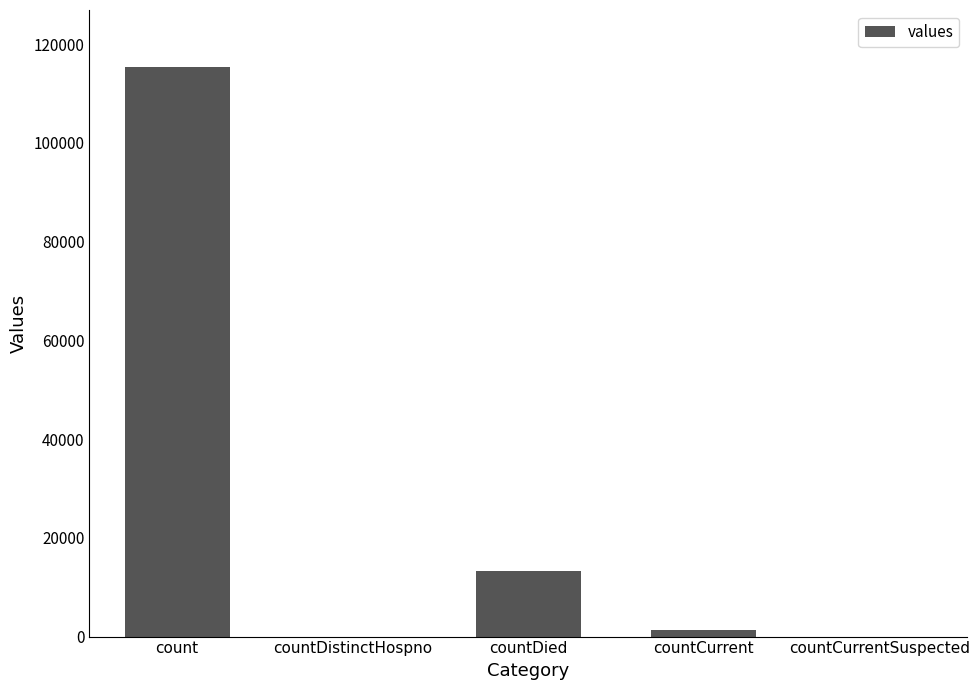

Reading left to right, transcribe all the data shown in this chart.

115379	0	13343	1383	0